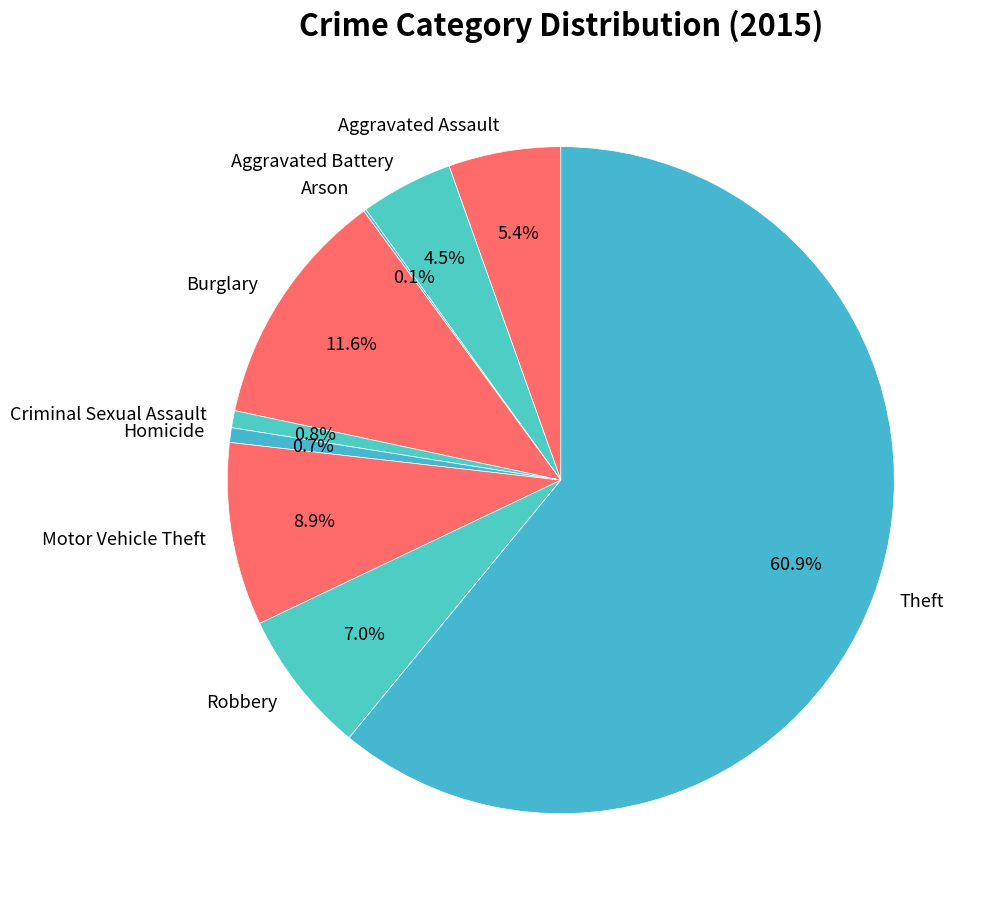

What percentage is the Robbery slice, to the nearest percent?

7%